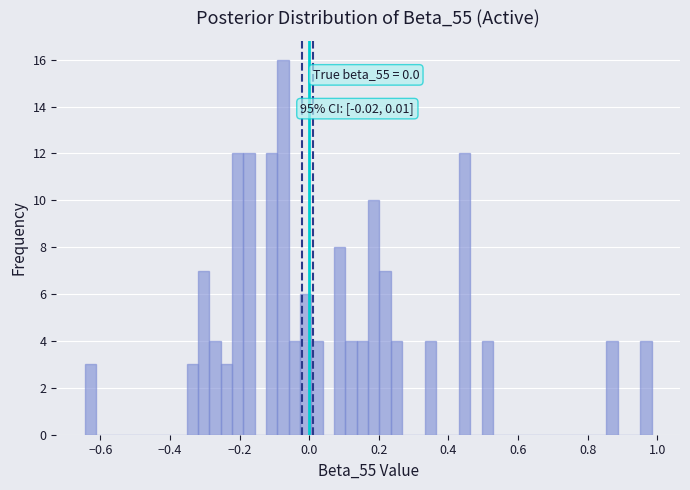

Around what value on the x-axis is the tallest bar? Give the approximate position of its centre, as read against the axis.

-0.08